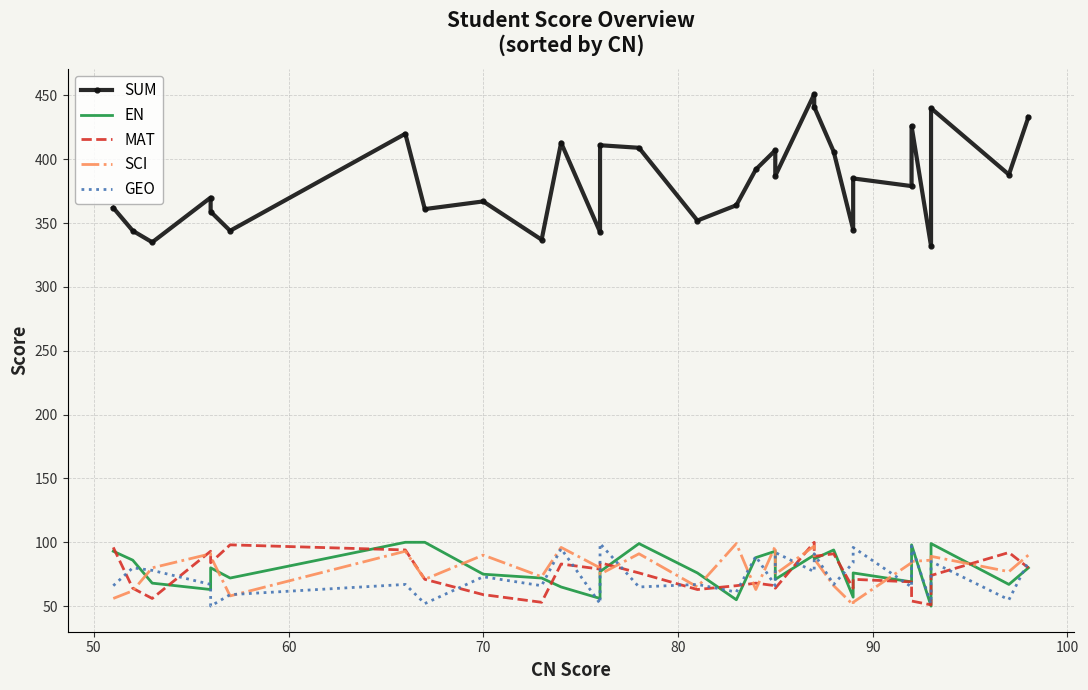

What is the total value across all series at 80?

662